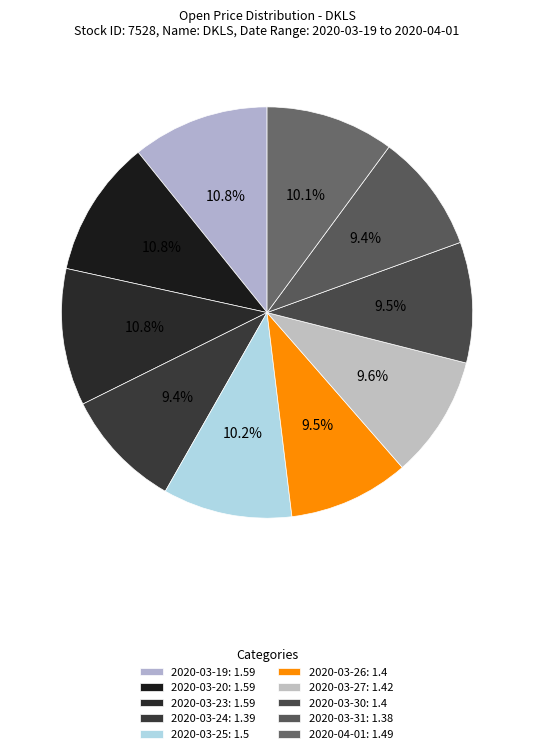

Rank the categories by value from highest to lowest.

2020-03-19, 2020-03-20, 2020-03-23, 2020-03-25, 2020-04-01, 2020-03-27, 2020-03-26, 2020-03-30, 2020-03-24, 2020-03-31